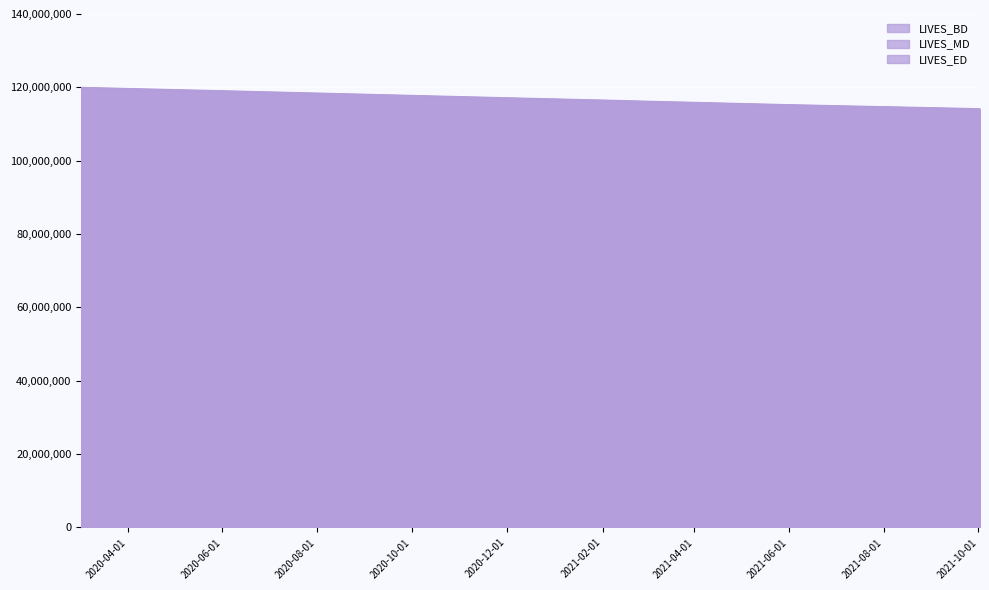

True or false: LIVES_ED and LIVES_BD cross at least once.

False